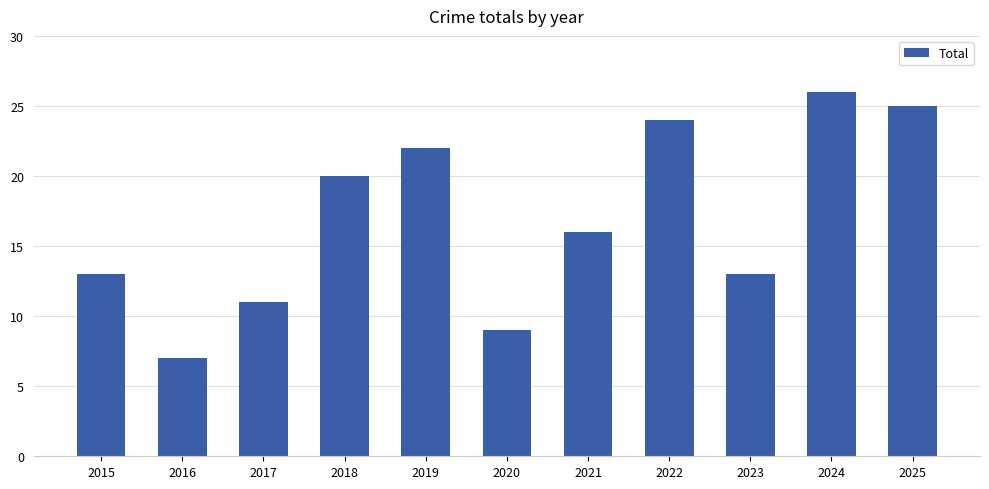

The chart shows a value of 15 at 2022. True or false?

False